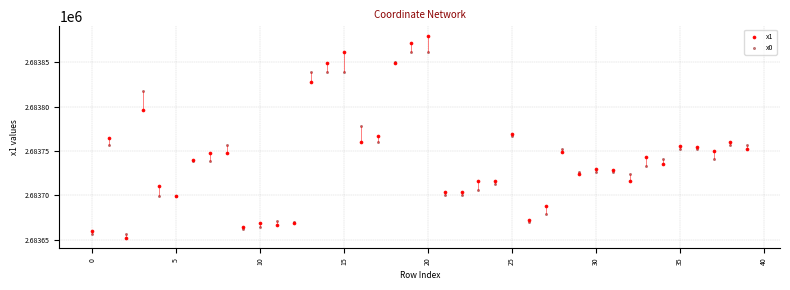

Which series reaches the maximum Y coordinate?

x1